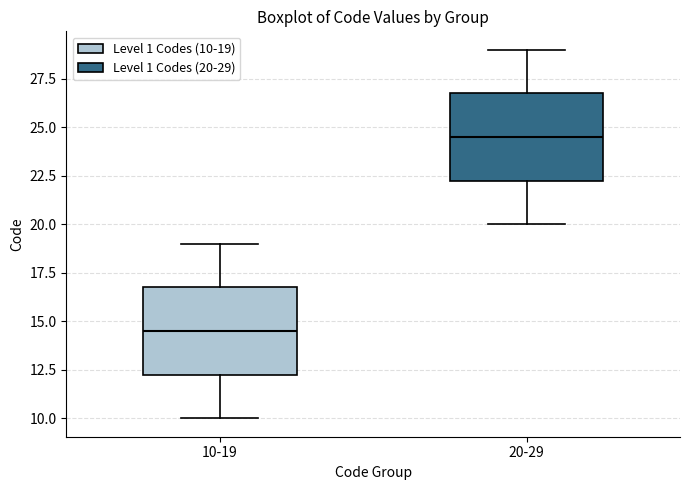

Where does the median line of the box for 10-19 sit on the y-axis? The values are not printed on the chart, so give them approximately, as read against the axis.

14.5